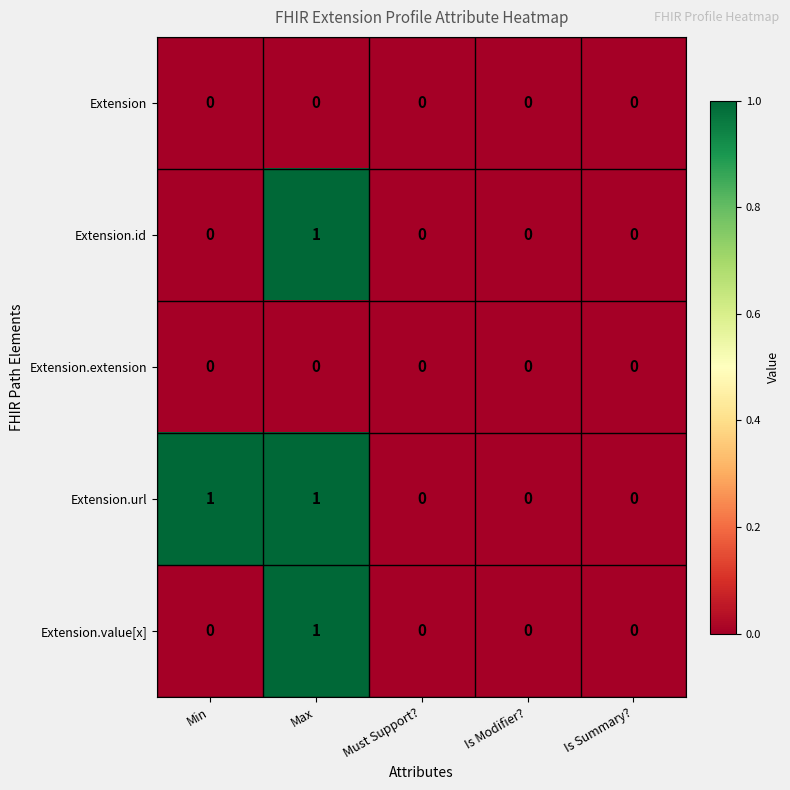

Which series changed the most between Min and Must Support??

Extension.url